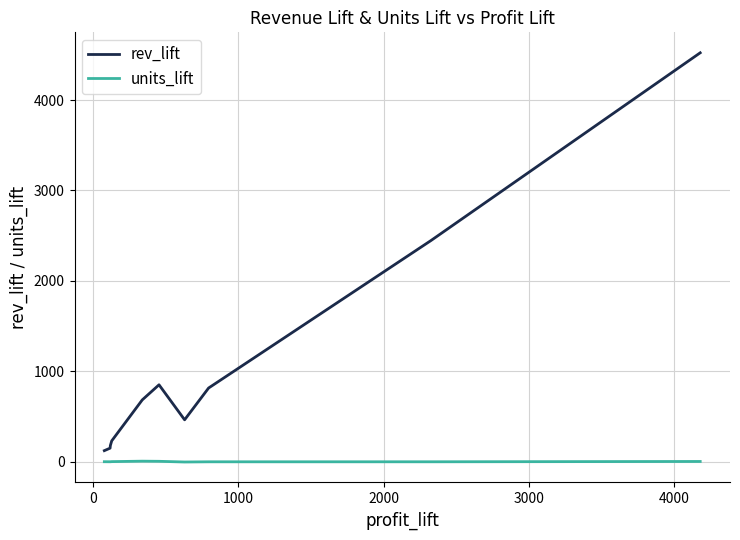

What is the highest value of the rev_lift series?

4522.6